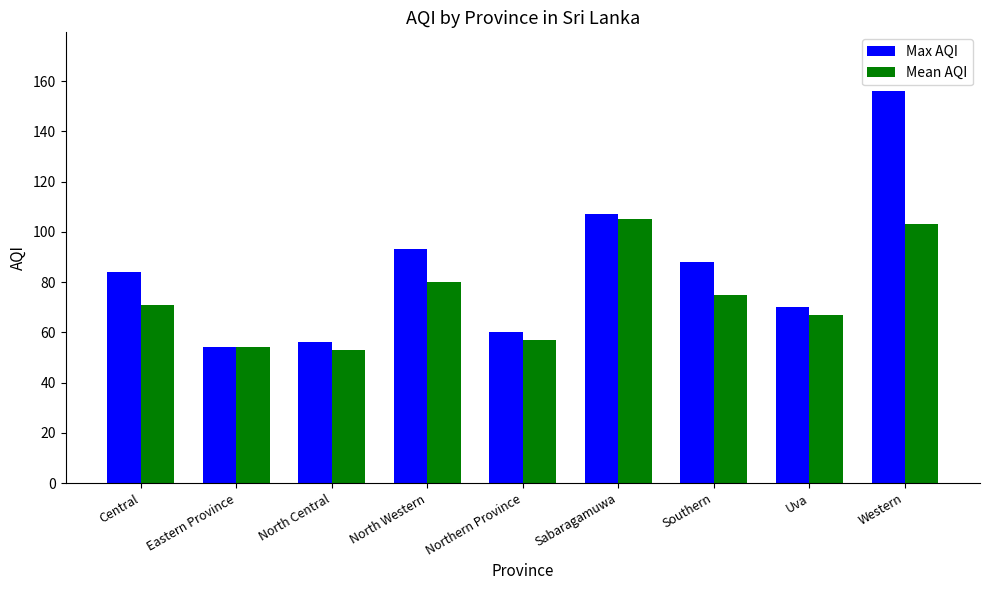

True or false: Mean AQI has a value of 75 at Southern.

True